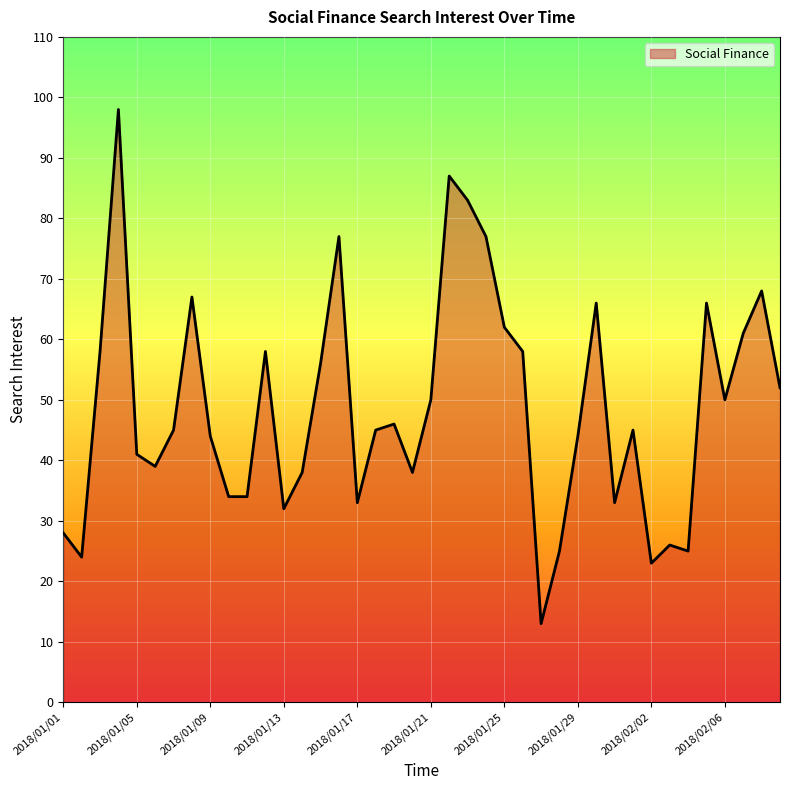

What is the minimum value shown in the chart?

13